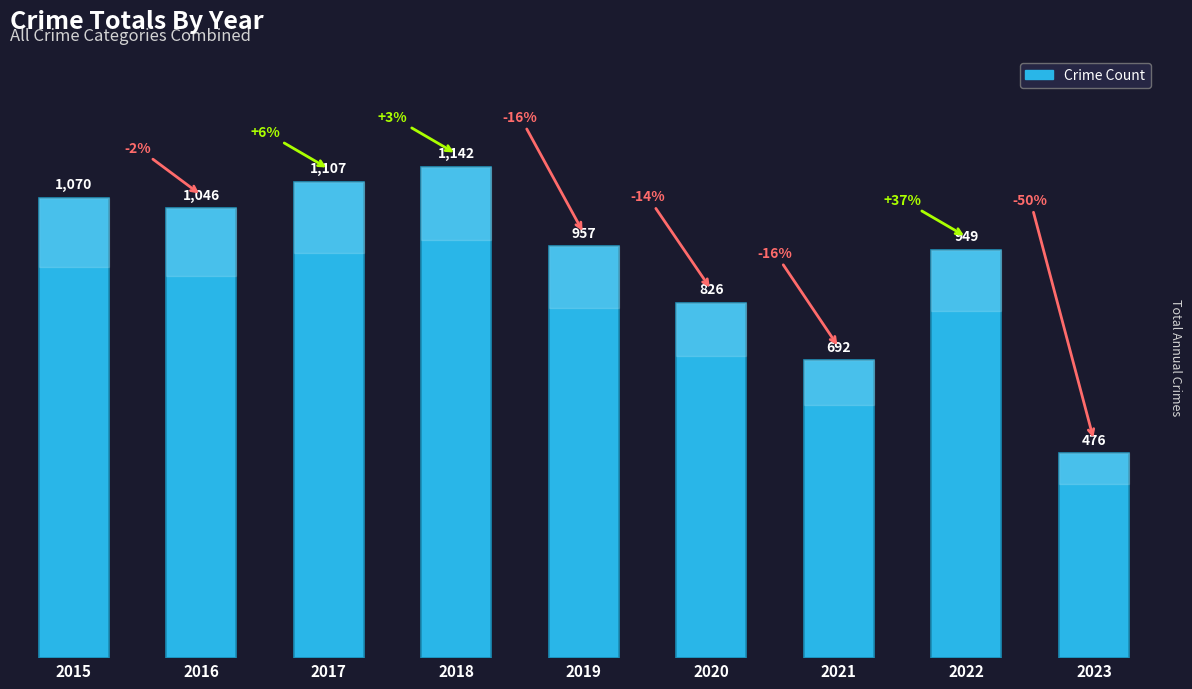

How many categories are shown in the chart?

9